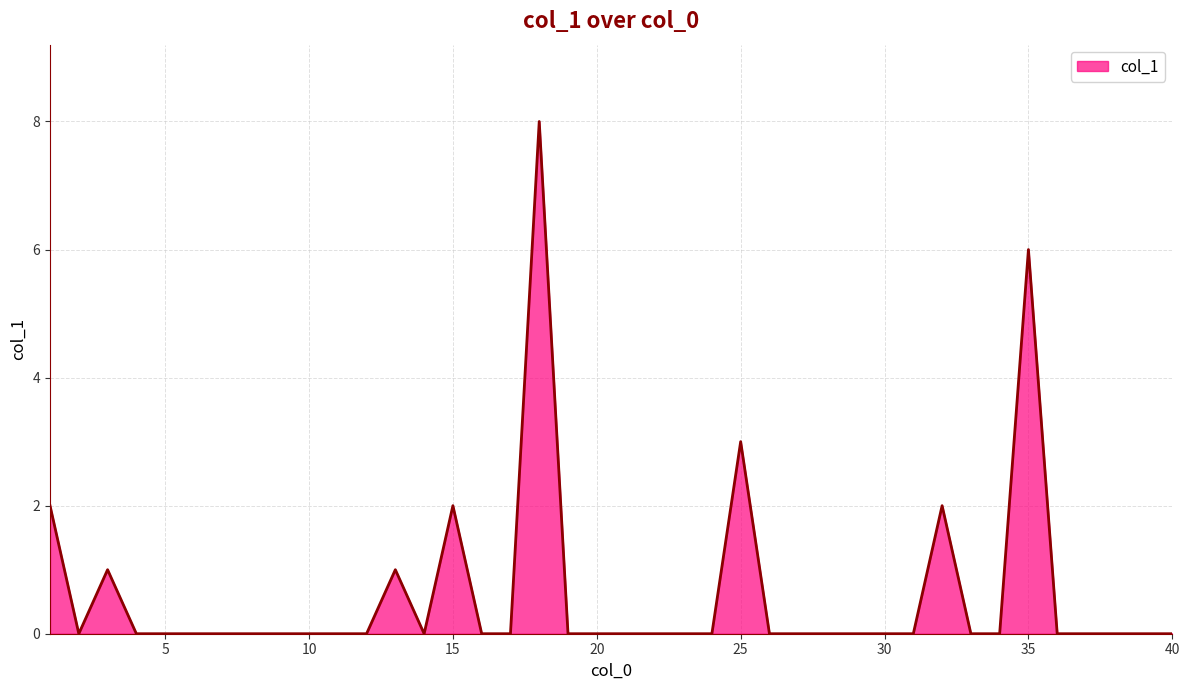

What is the difference between the maximum and minimum values?

8